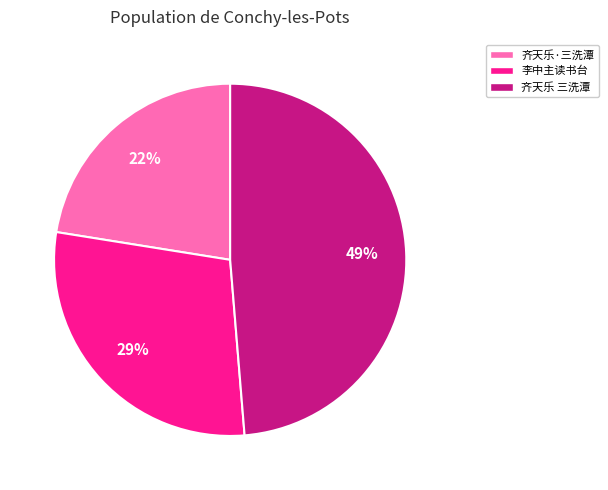

Is there any slice that represents more than half of the pie?

No